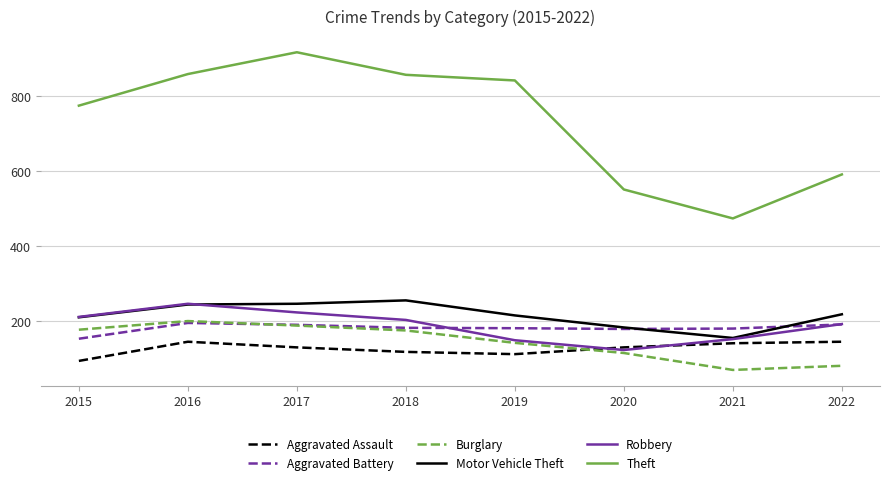

Where is the first local minimum for Robbery?

2020